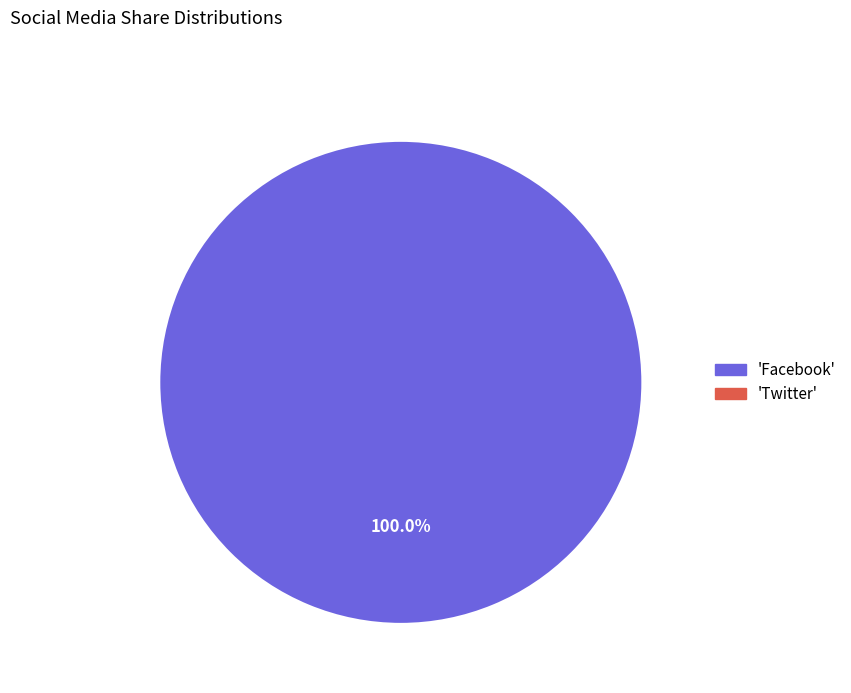

Does any single category account for the majority?

Yes